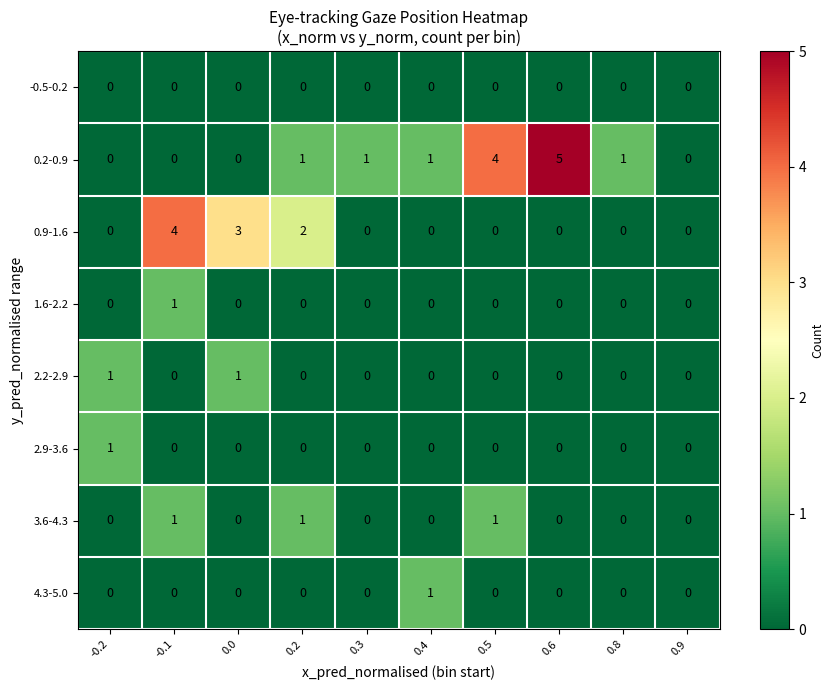

The 0.2-0.9 series shows 0 at 0.2. True or false?

False